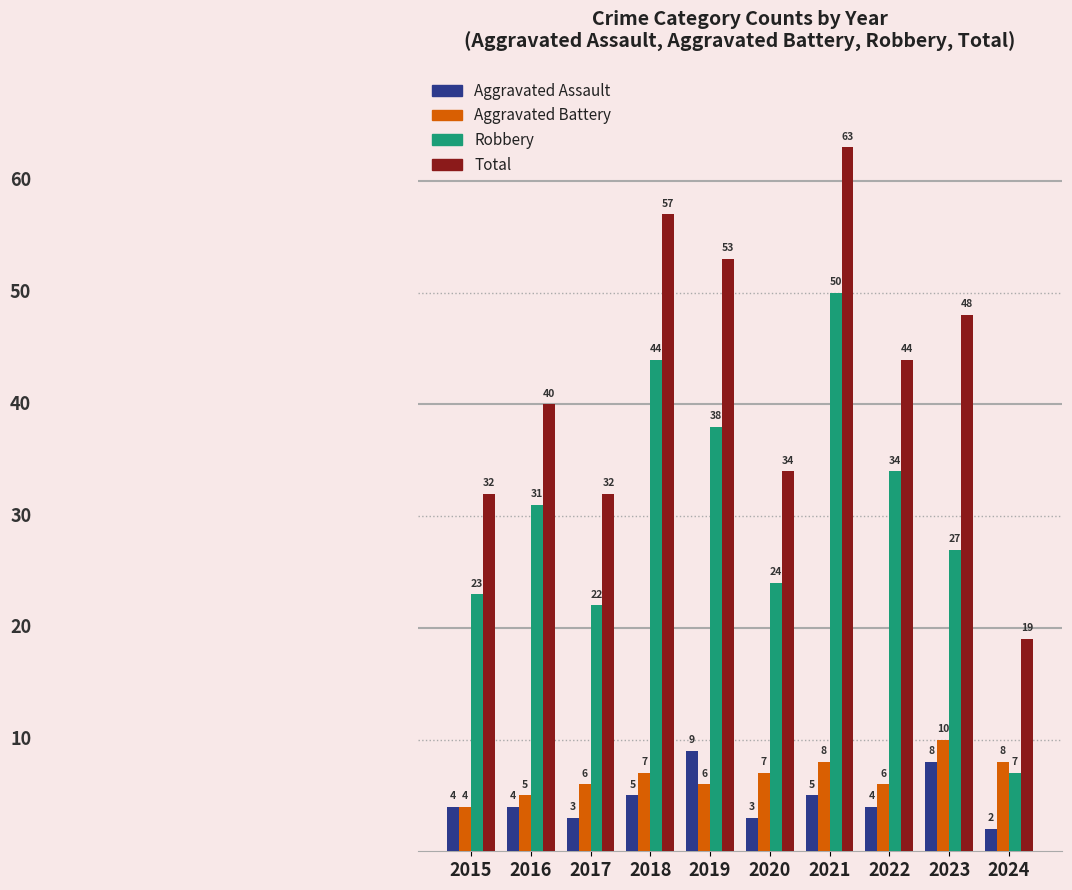

Reading left to right, extract all data points from this chart.

Aggravated Assault: 2015=4	2016=4	2017=3	2018=5	2019=9	2020=3	2021=5	2022=4	2023=8	2024=2
Aggravated Battery: 2015=4	2016=5	2017=6	2018=7	2019=6	2020=7	2021=8	2022=6	2023=10	2024=8
Robbery: 2015=23	2016=31	2017=22	2018=44	2019=38	2020=24	2021=50	2022=34	2023=27	2024=7
Total: 2015=32	2016=40	2017=32	2018=57	2019=53	2020=34	2021=63	2022=44	2023=48	2024=19